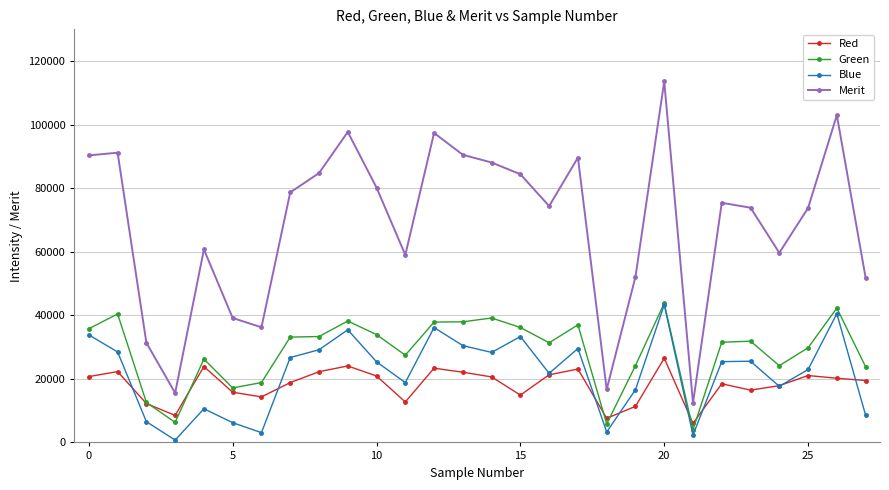

What is the average value of the Blue series?

21809.4